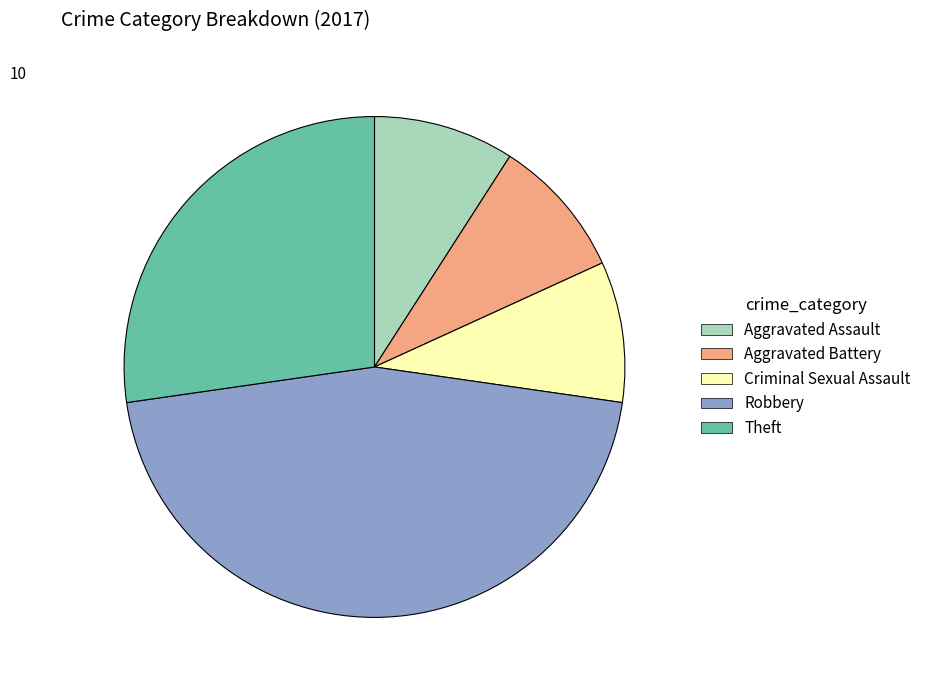

Which category has the biggest portion of the pie?

Robbery